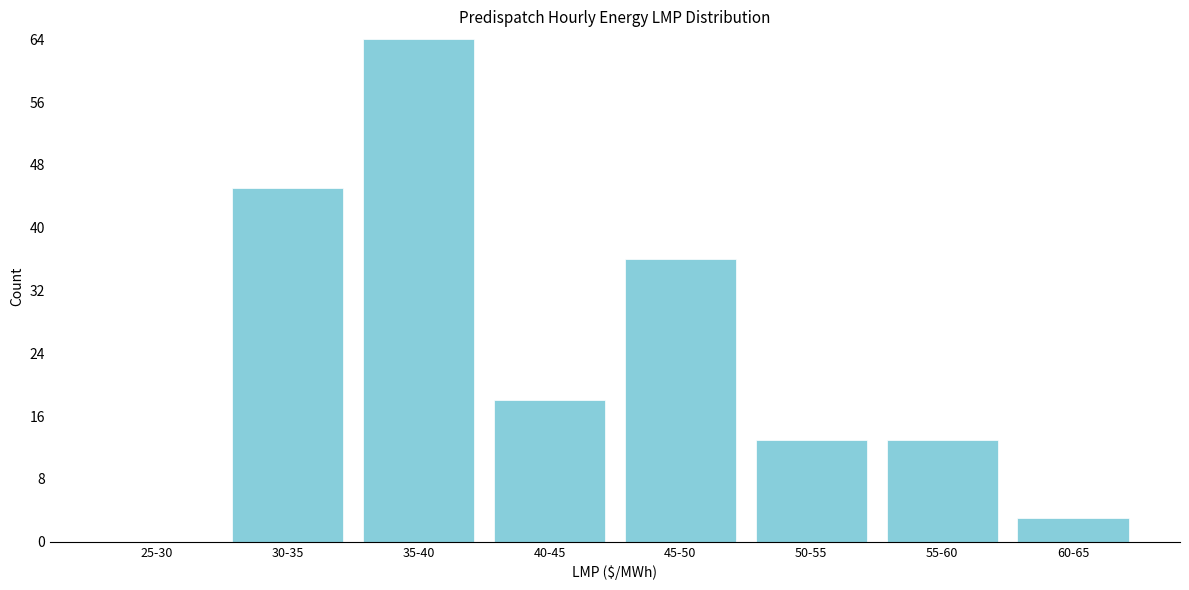

Reading right to left, transcribe all the data shown in this chart.

60-65=3	55-60=13	50-55=13	45-50=36	40-45=18	35-40=64	30-35=45	25-30=0